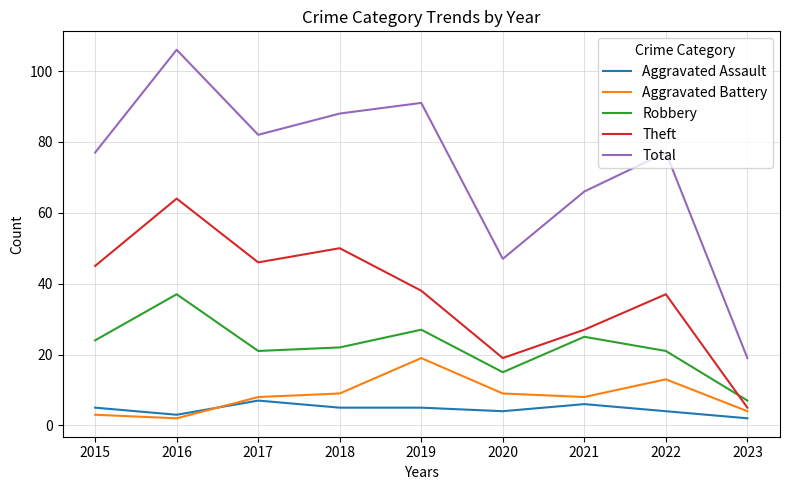

What is the maximum value shown in the chart?

106